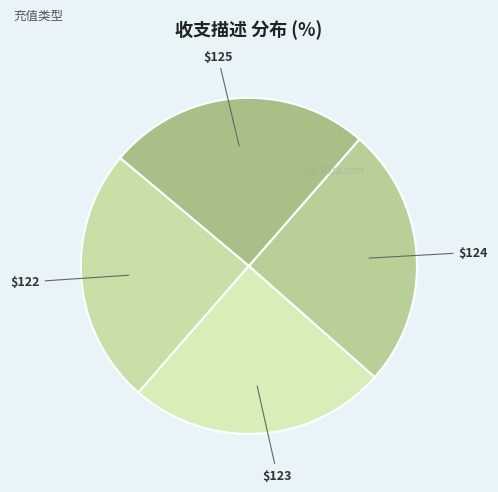

Is there a majority slice in this chart?

No